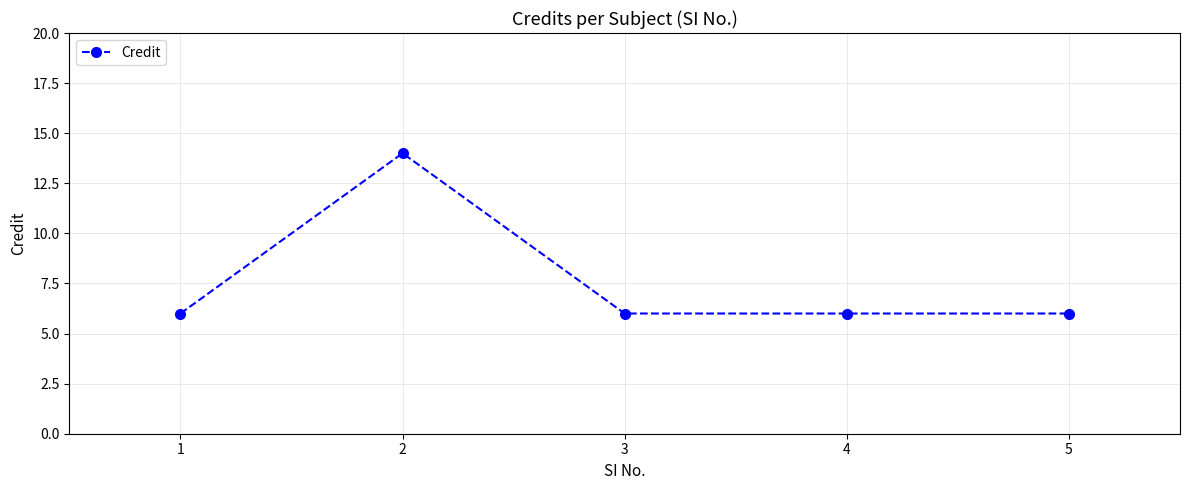

What is the approximate value at 4?

6